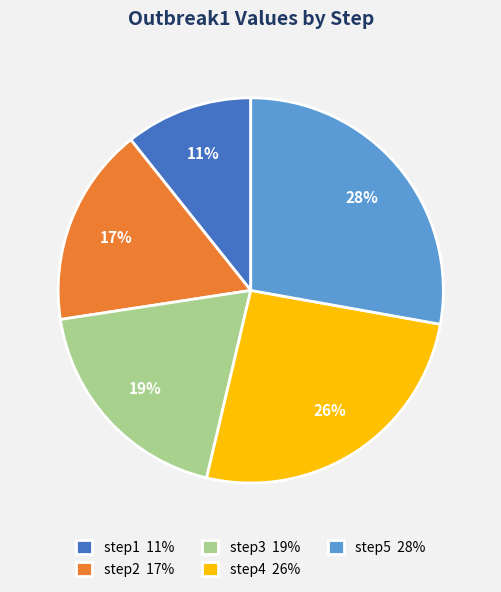

Which slice is the smallest?

step1